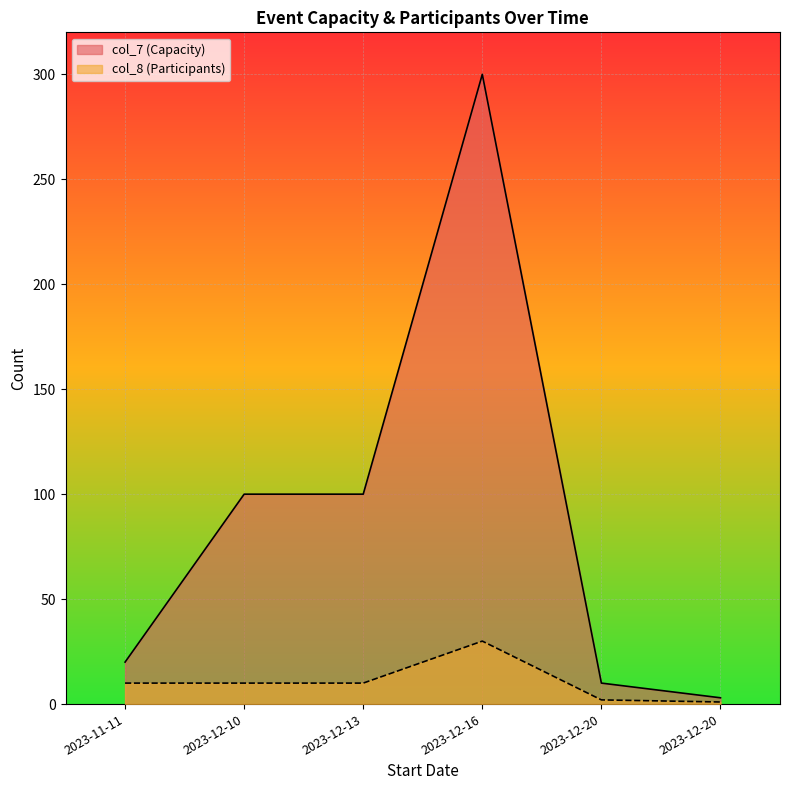

Between 2023-12-20 and 2023-12-13, which is larger?

2023-12-13